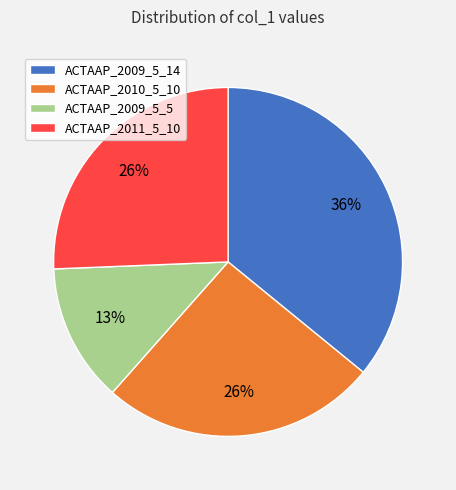

To the nearest percent, what percentage of the pie is ACTAAP_2011_5_10?

26%